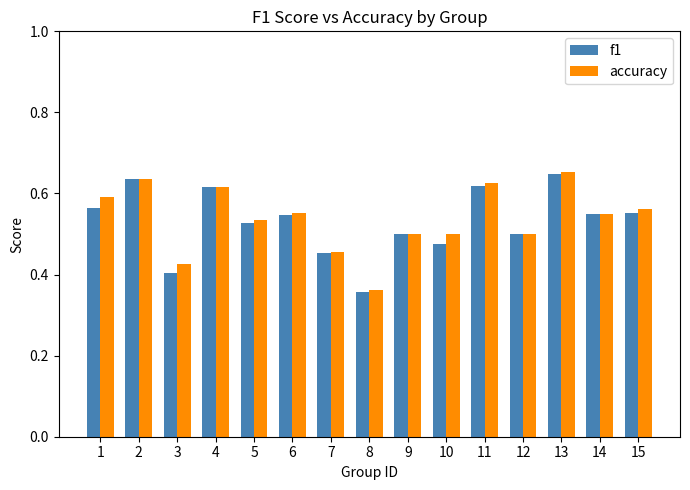

Which category has the highest value in the f1 series?

13